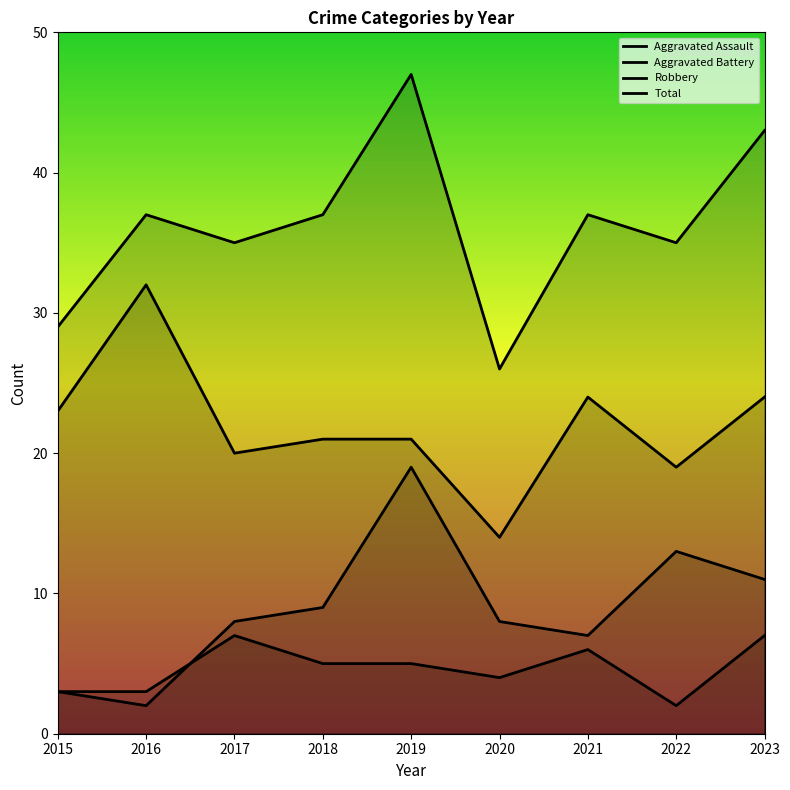

What is the sum of all Total values?

326